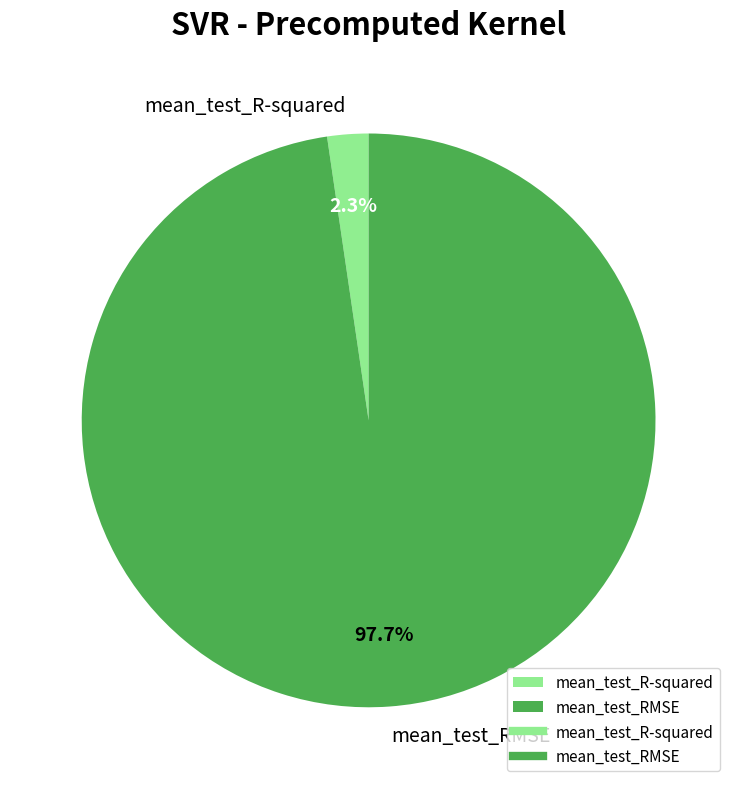

Which slice is the largest?

mean_test_RMSE